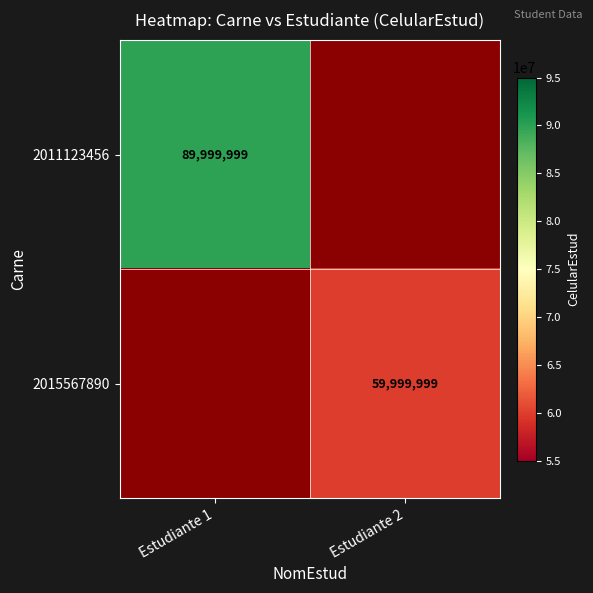

Is it true that 2011123456 equals 89999999 at Estudiante 1?

True